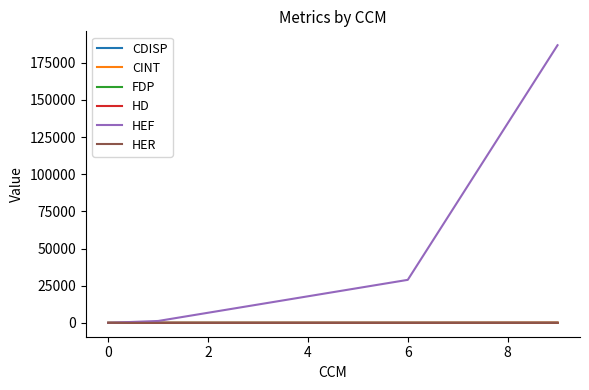

What is the greatest value displayed?

186767.1